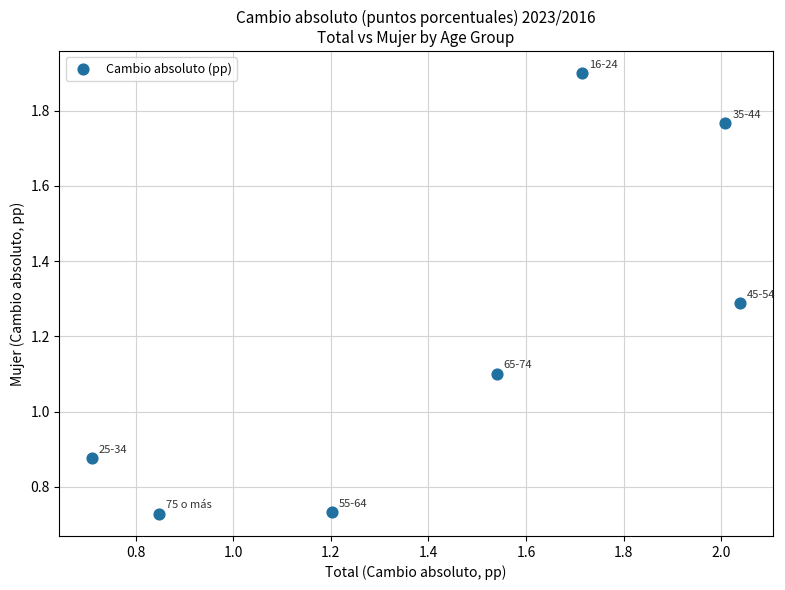

What Y value in the scatter plot is closest to 1?

1.1